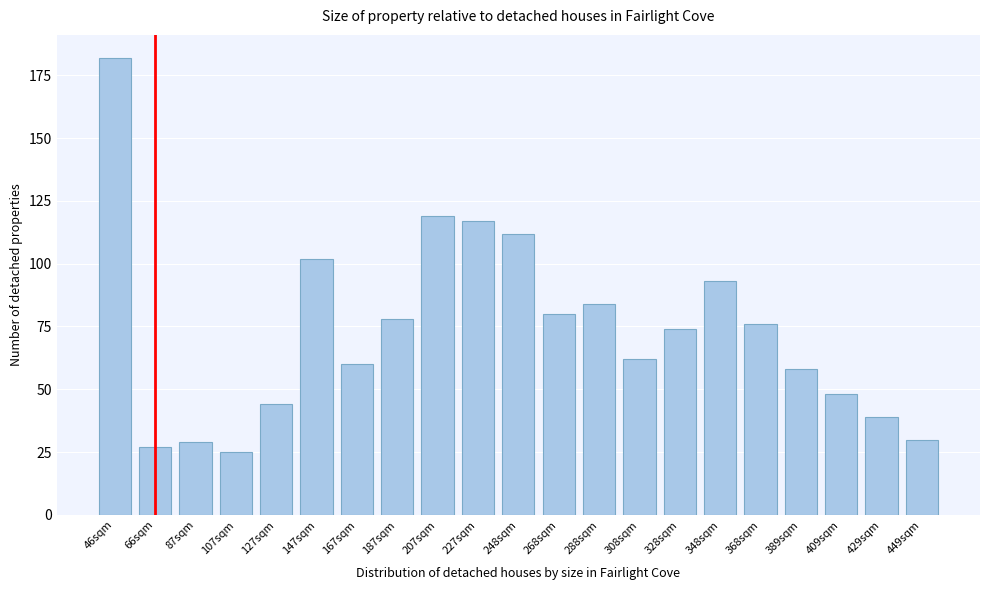

Reading left to right, transcribe all the data shown in this chart.

182	27	29	25	44	102	60	78	119	117	112	80	84	62	74	93	76	58	48	39	30